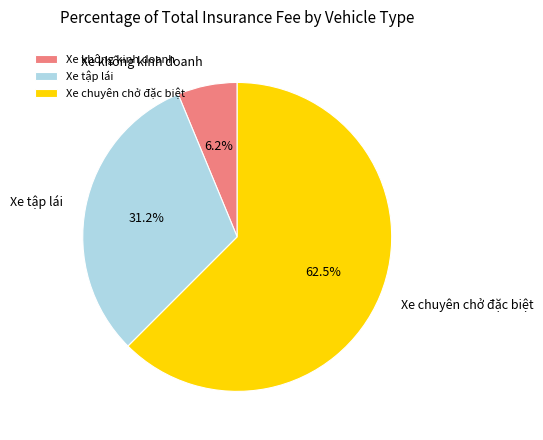

What is the majority slice?

Xe chuyên chở đặc biệt